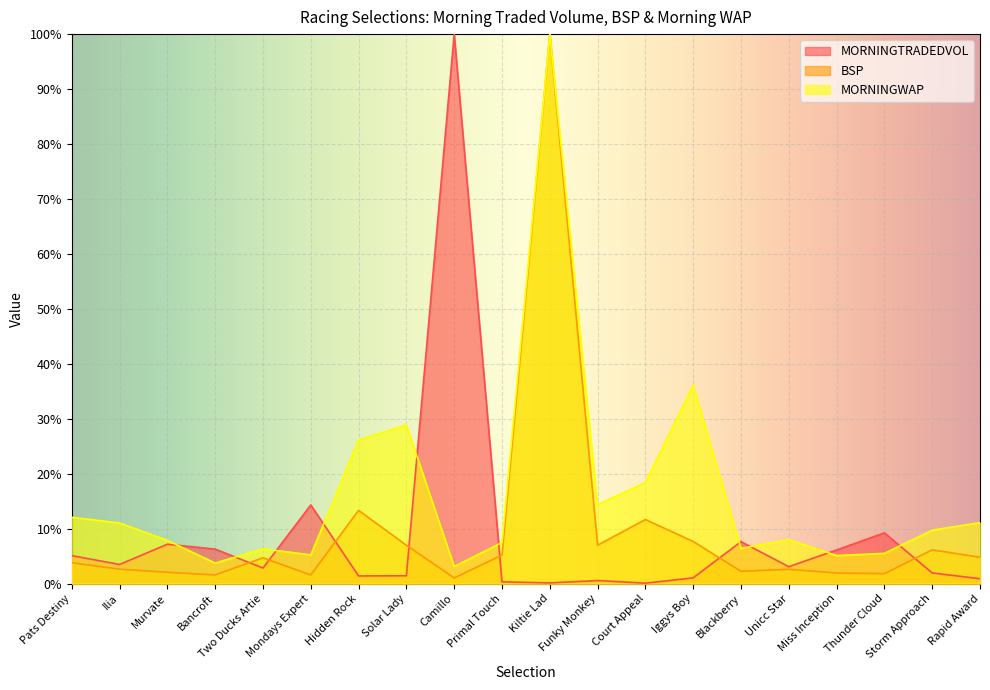

What is the total value across all series at Thunder Cloud?

16.6